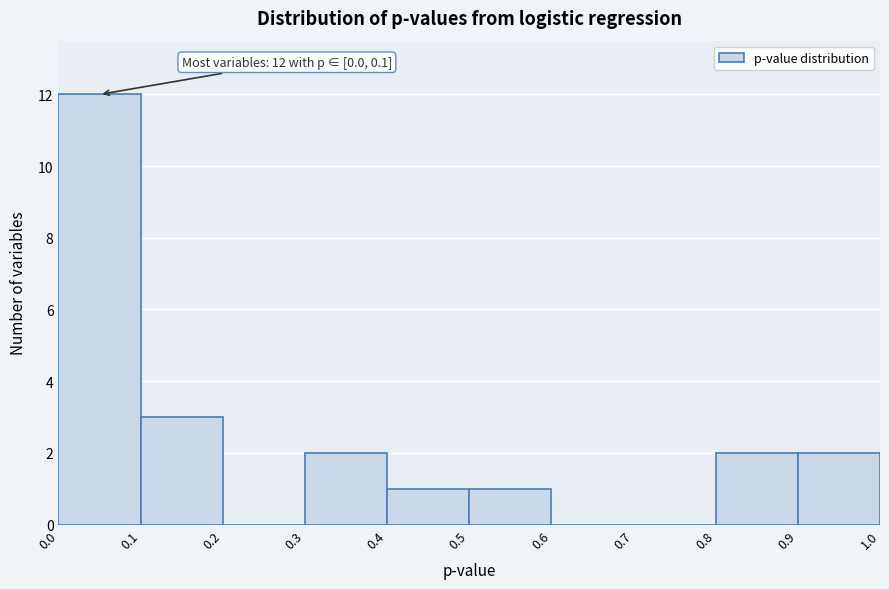

Over which range of the x-axis is the bar tallest?

0.0 to 0.1